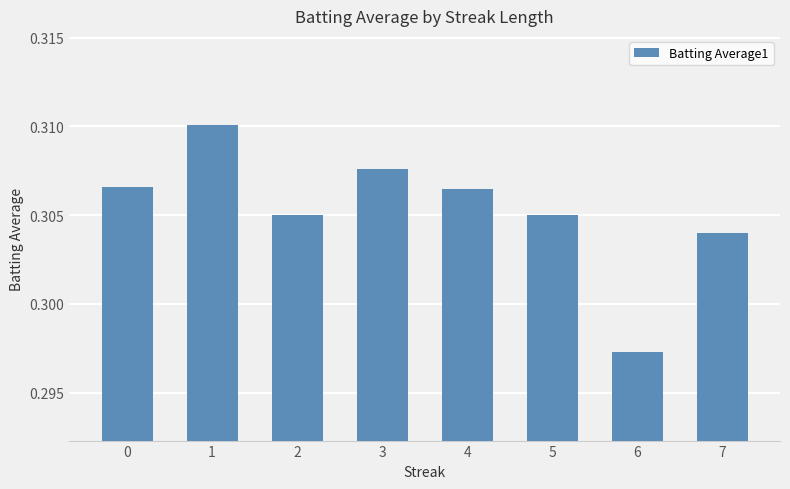

Is it true that the value at 3 is 0.4?

False